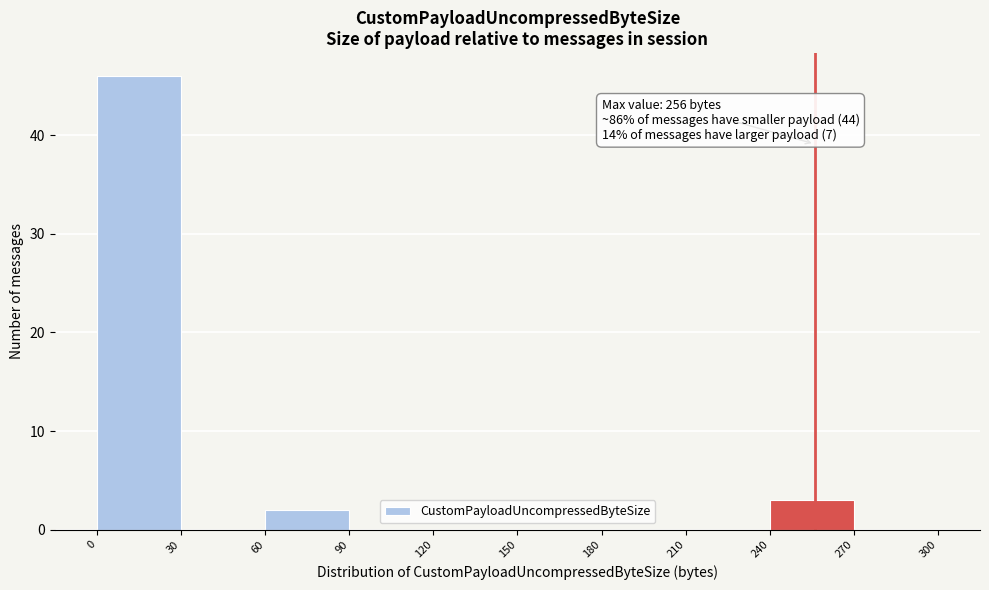

Which range on the x-axis has the tallest bar?

0 to 30